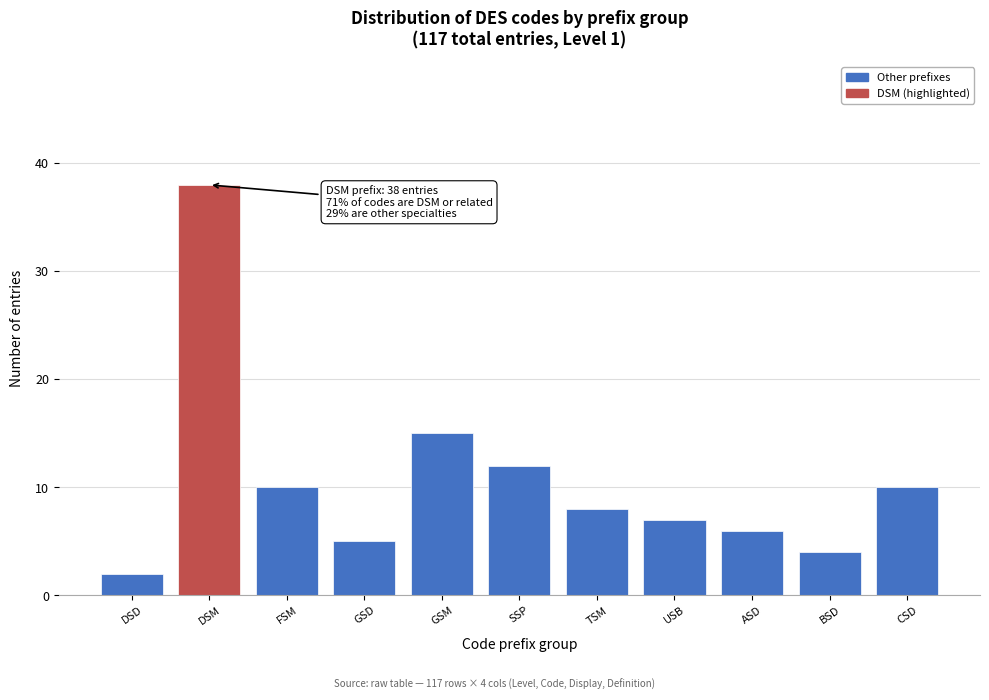

Reading right to left, transcribe all the data shown in this chart.

CSD=10	BSD=4	ASD=6	USB=7	TSM=8	SSP=12	GSM=15	GSD=5	FSM=10	DSM=38	DSD=2